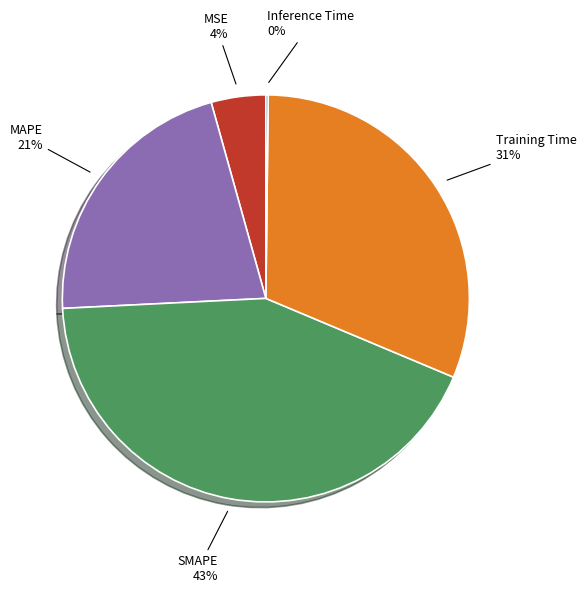

To the nearest percent, what is the average slice percentage?

20%